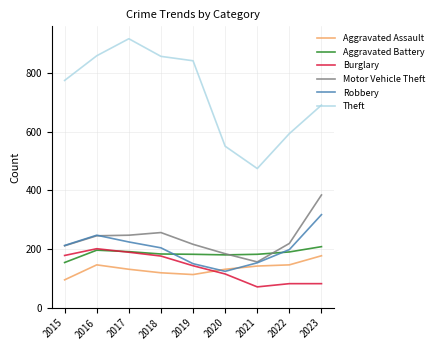

Count the number of data series in this chart.

6